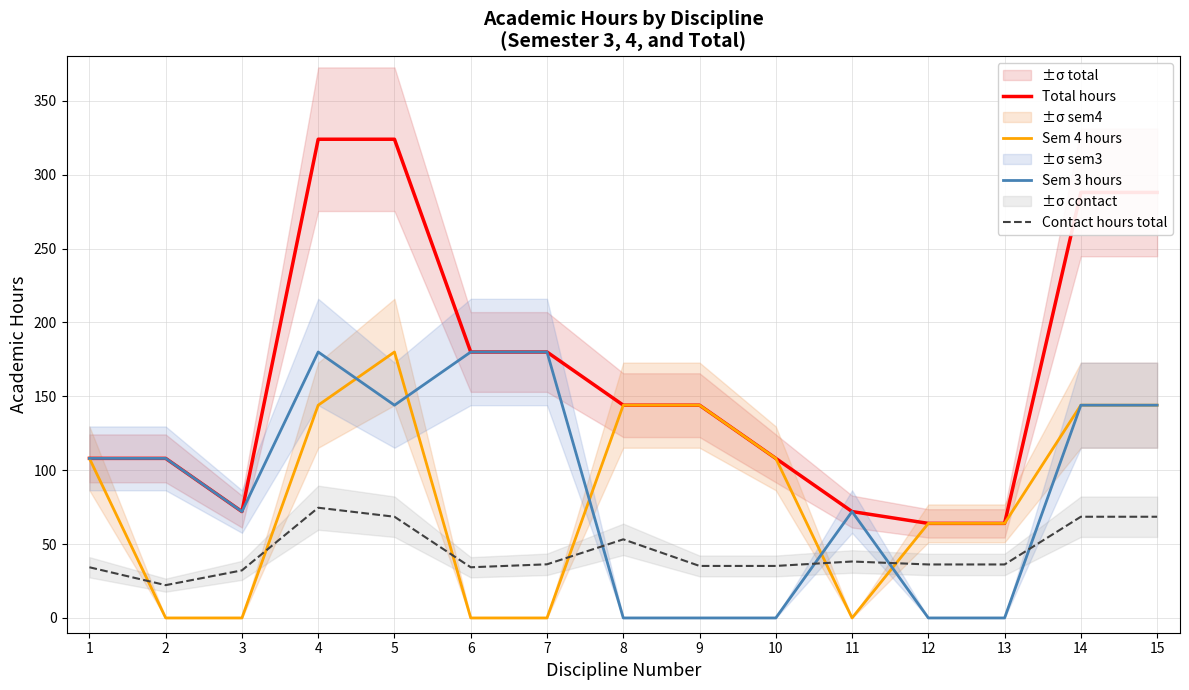

What is the spread (max minus min) of values at 3?

72.0